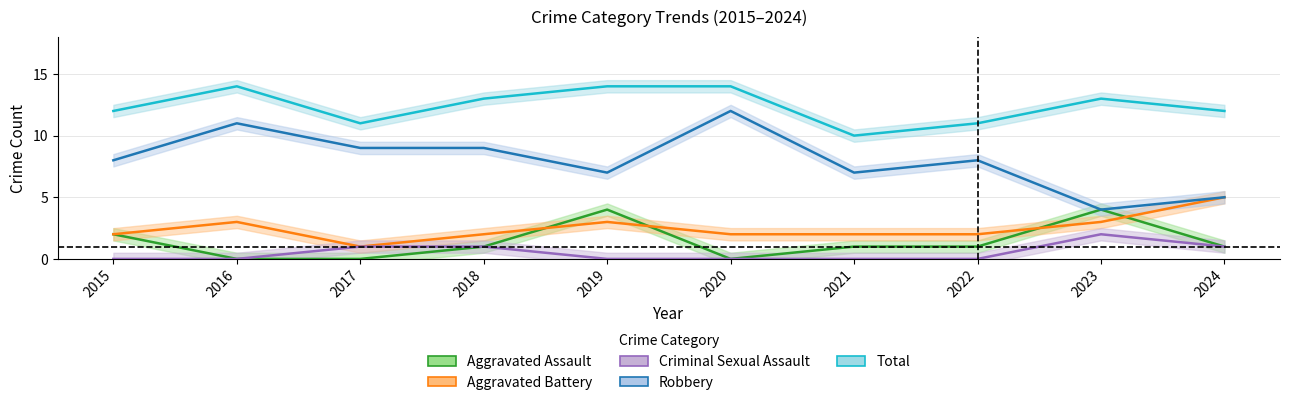

What is the average value of the Aggravated Assault series?

1